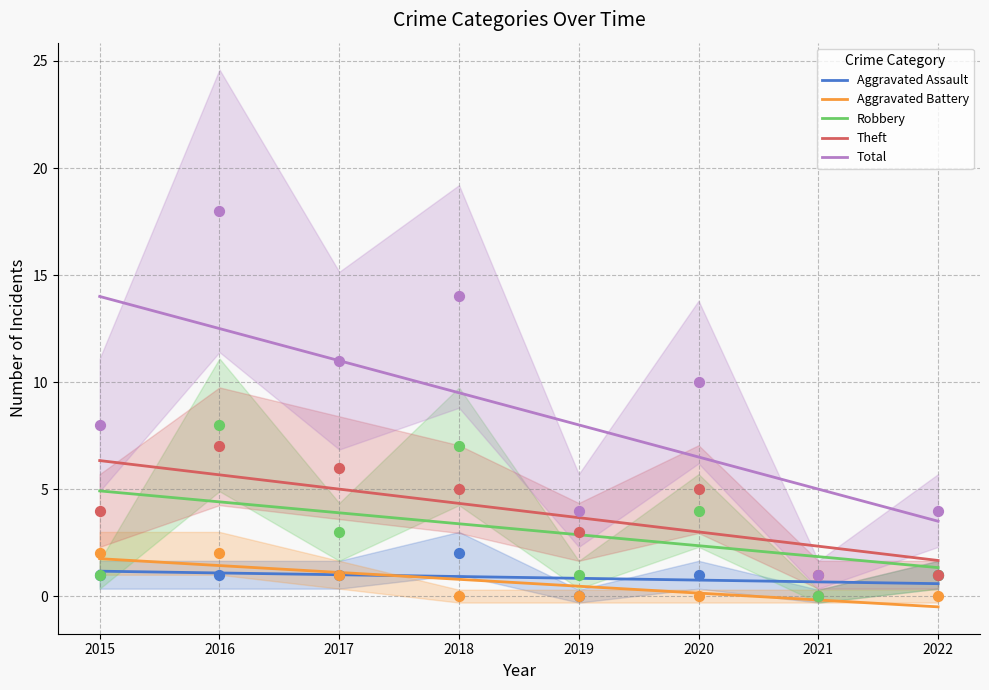

Which series contains the lowest Y value?

Aggravated Battery